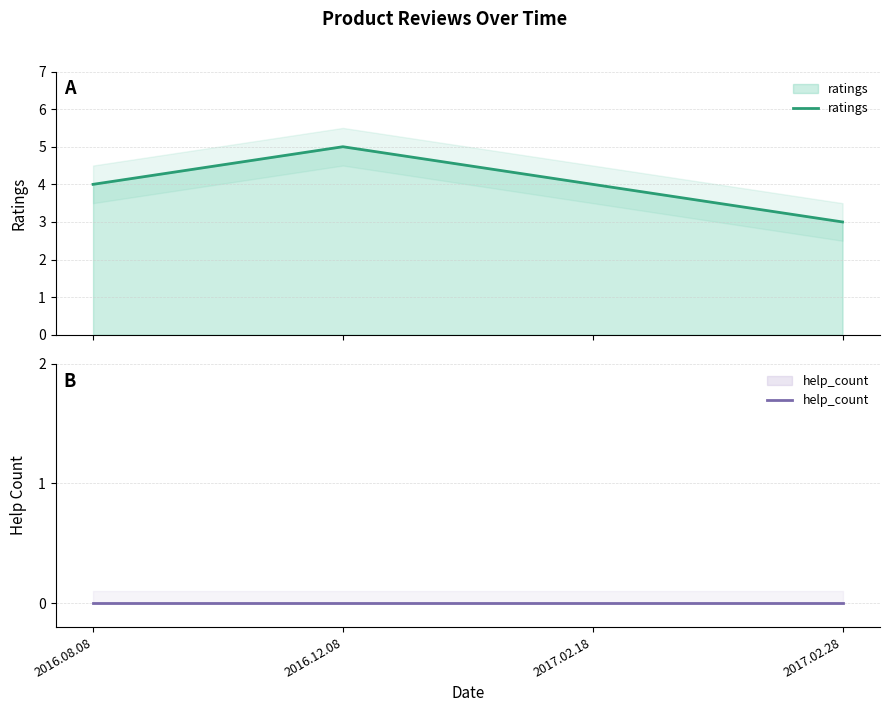

True or false: help_count and ratings cross at least once.

False